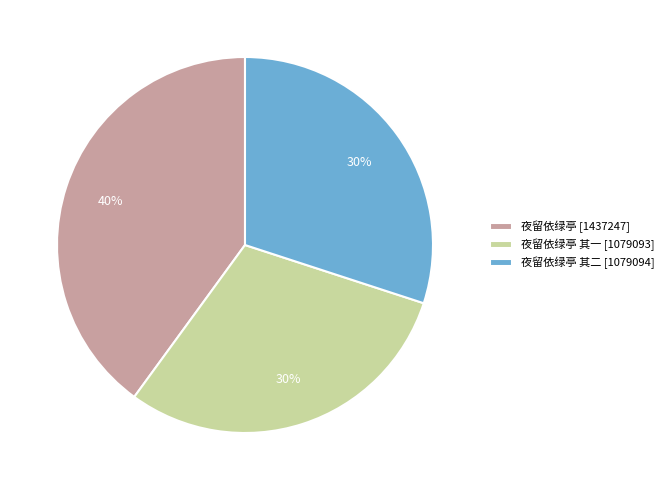

The 夜留依绿亭 [1437247] slice represents 53% of the pie. True or false?

False